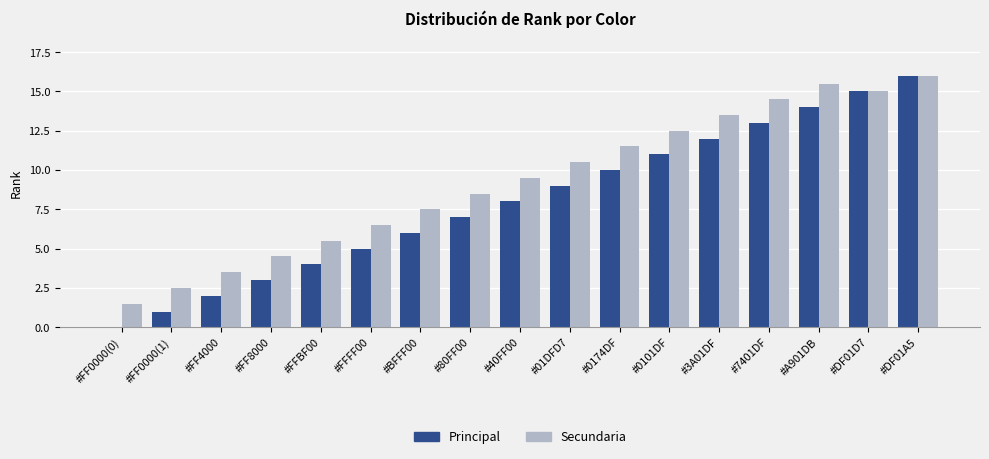

How many groups of bars are there?

17